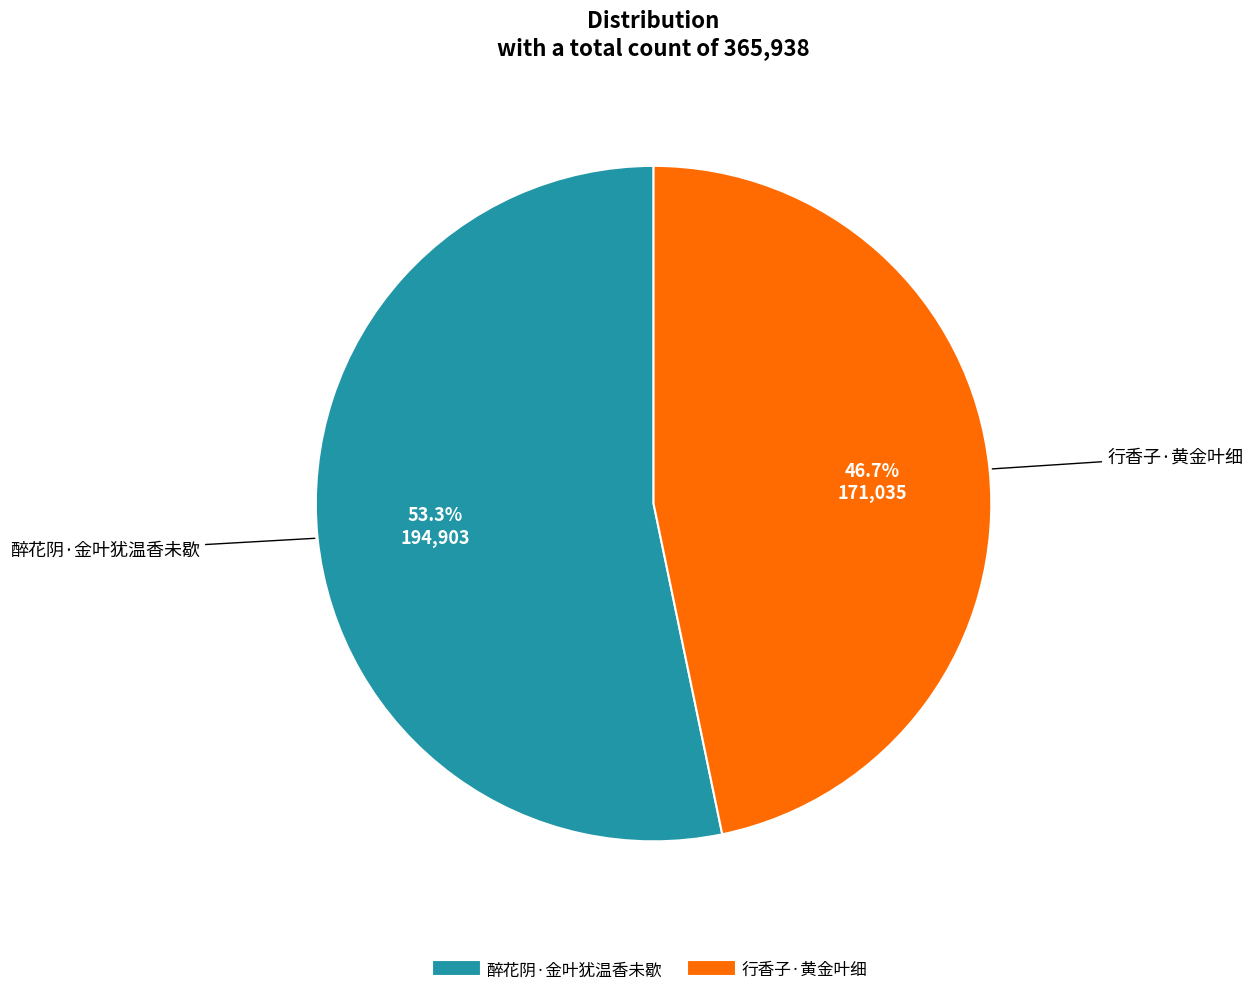

How much of the chart is everything except 醉花阴·金叶犹温香未歇?

46.7%